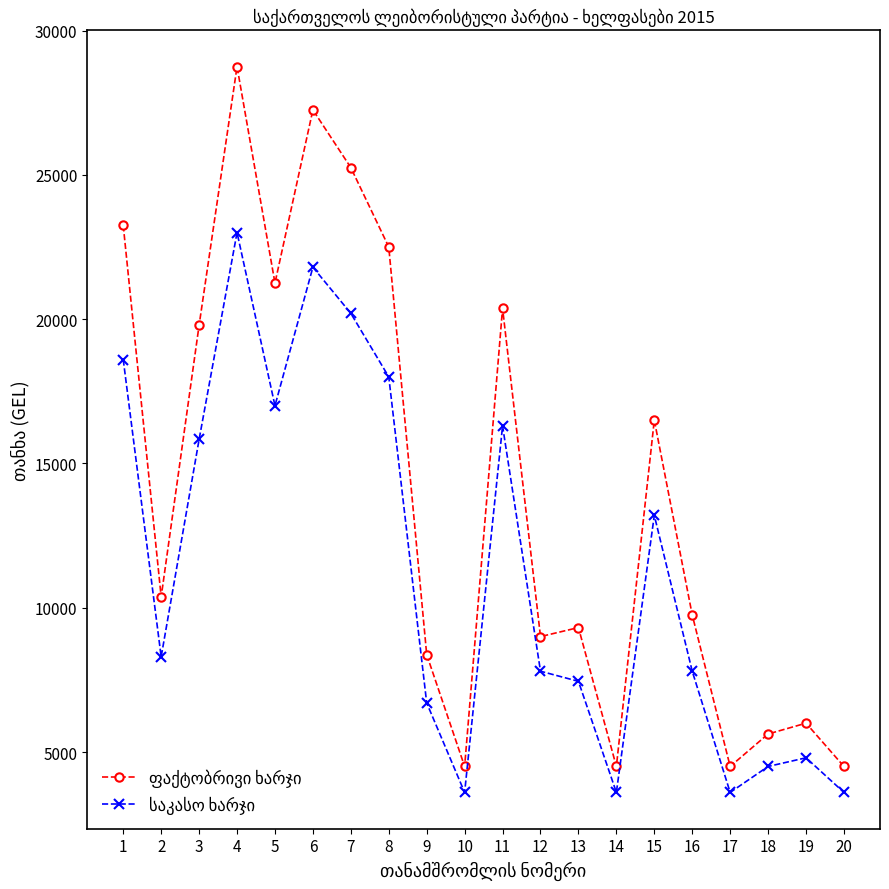

What is the smallest value displayed?

3600.0